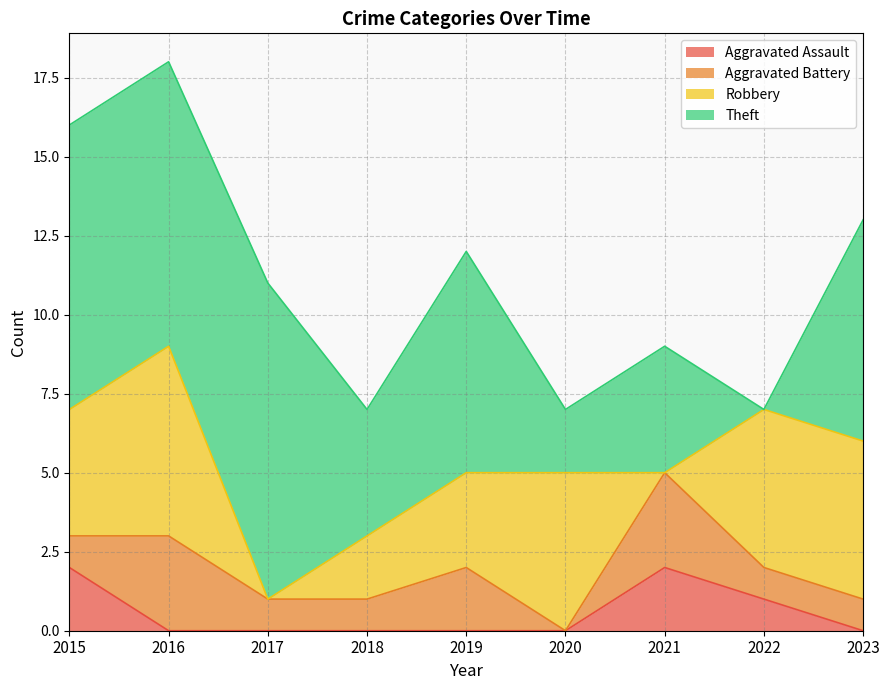

The Aggravated Battery series shows 3 at 2019. True or false?

False